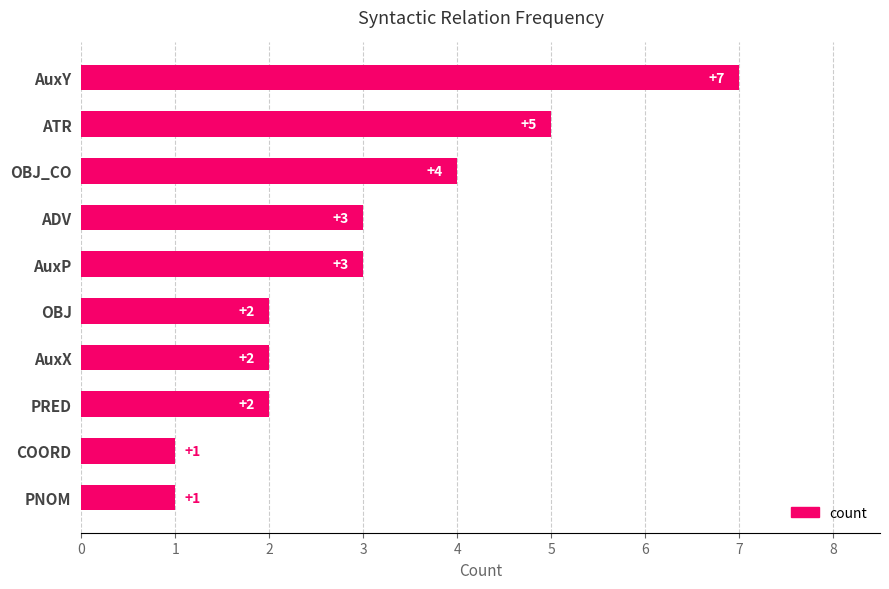

Reading bottom to top, what are all the values shown in this chart?

PNOM=1	COORD=1	PRED=2	AuxX=2	OBJ=2	AuxP=3	ADV=3	OBJ_CO=4	ATR=5	AuxY=7